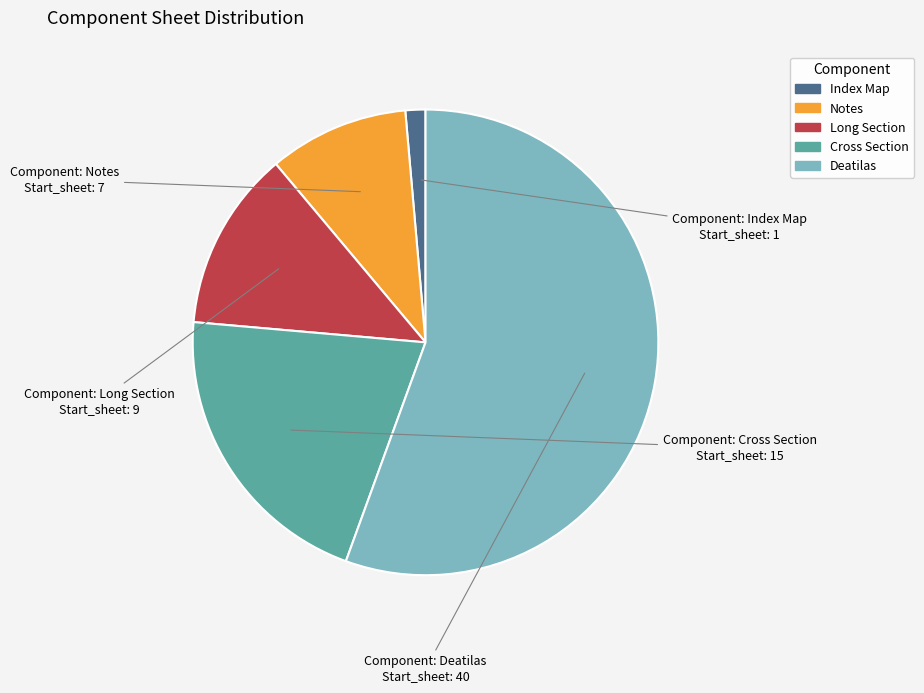

Rank the categories by value from lowest to highest.

Index Map, Notes, Long Section, Cross Section, Deatilas